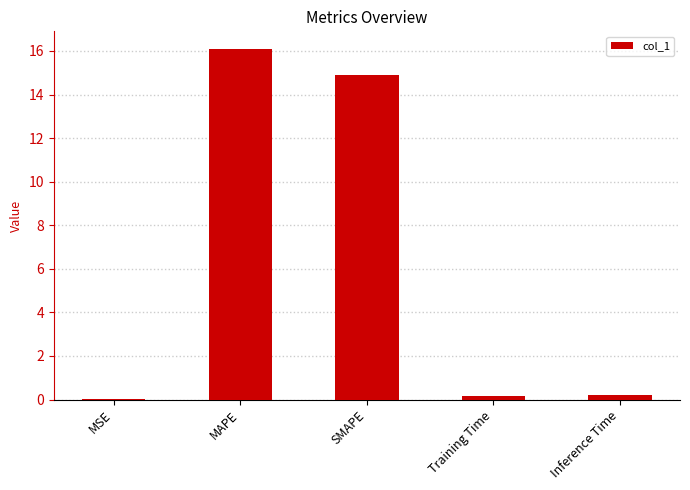

What is the change in value from MSE to Inference Time?

+0.2